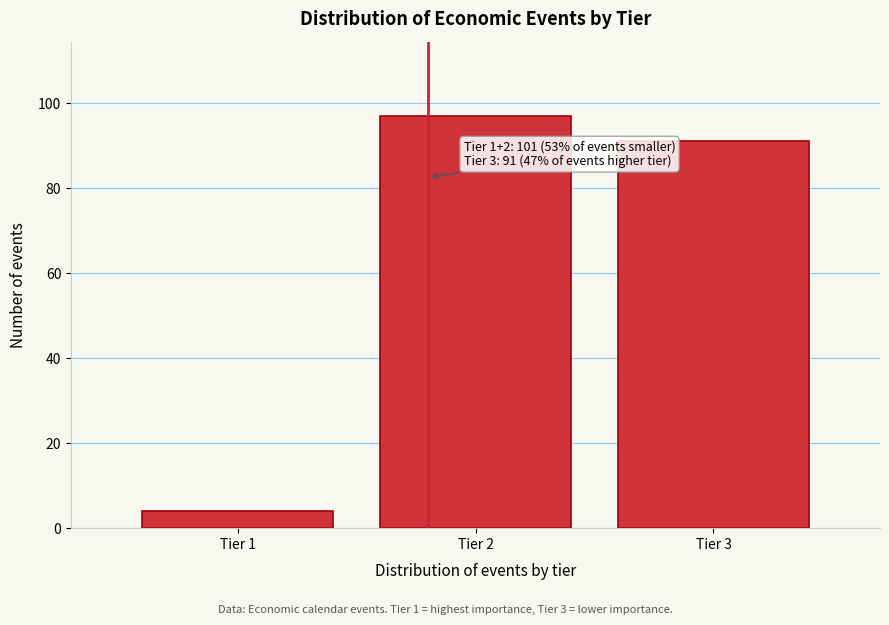

Reading left to right, list all the values displayed in this chart.

Tier 1=4	Tier 2=97	Tier 3=91